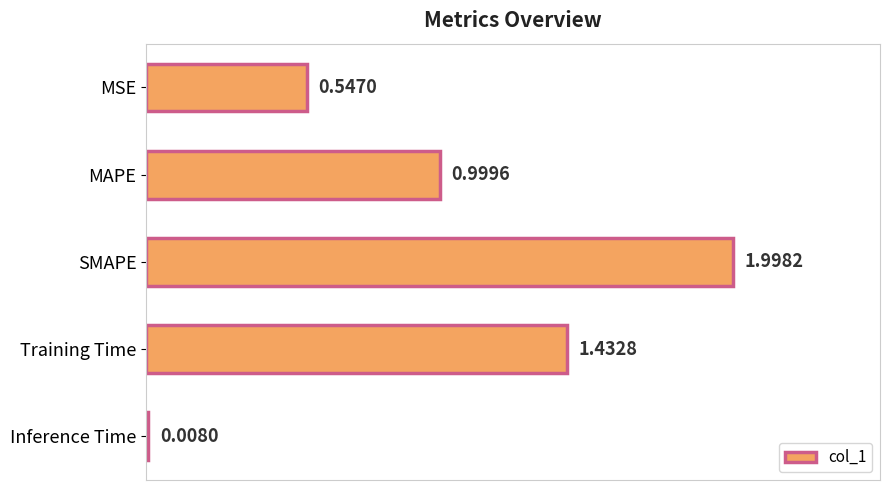

List the labels in order of value, smallest first.

Inference Time, MSE, MAPE, Training Time, SMAPE